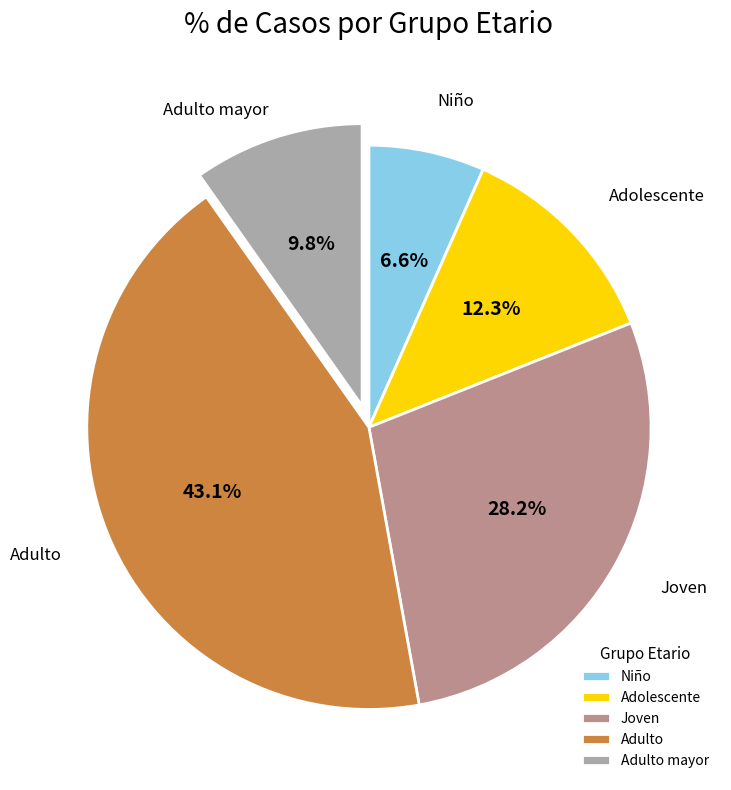

Approximately how many times larger is the value at Adulto mayor compared to Niño?

1.5